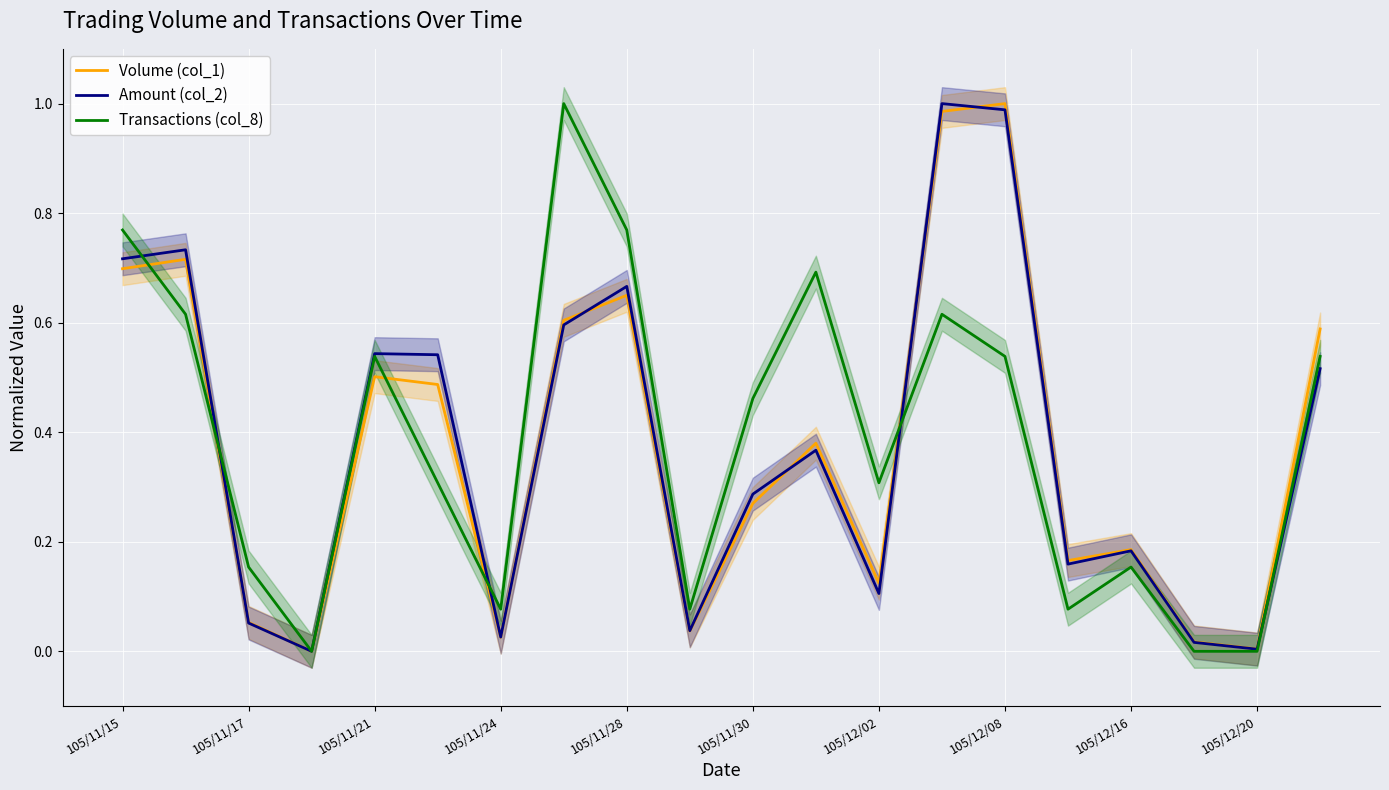

At how many categories does at least one series exceed 0?

19